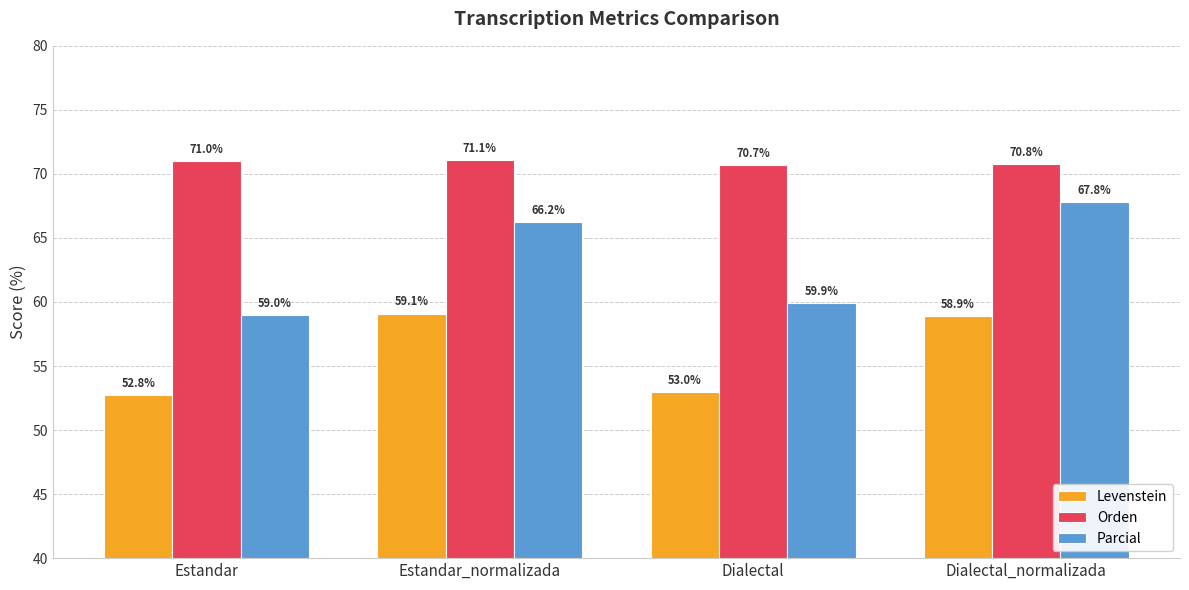

At which label does Levenstein first exceed 58?

Estandar_normalizada